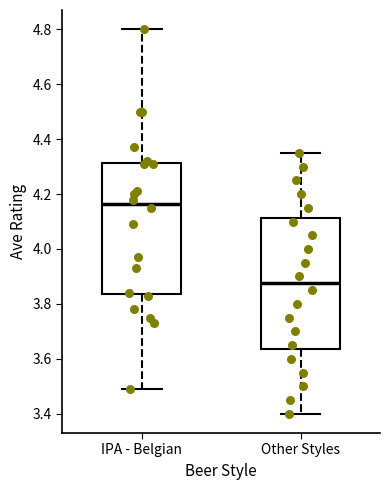

Where does the median line of the box for IPA - Belgian sit on the y-axis? The values are not printed on the chart, so give them approximately, as read against the axis.

4.16